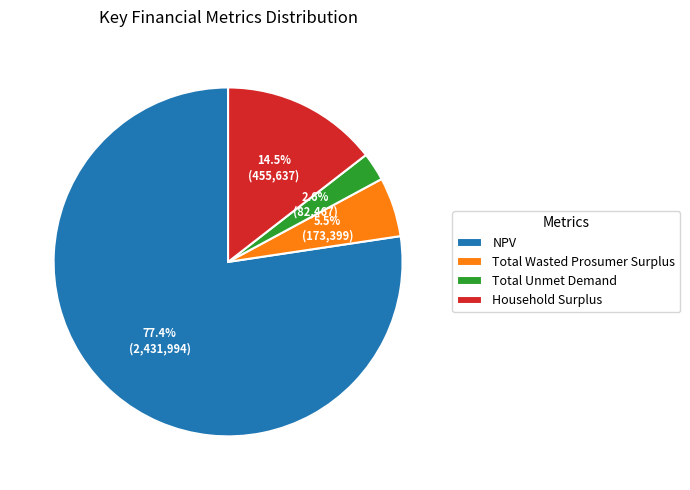

Is there any slice that represents more than half of the pie?

Yes